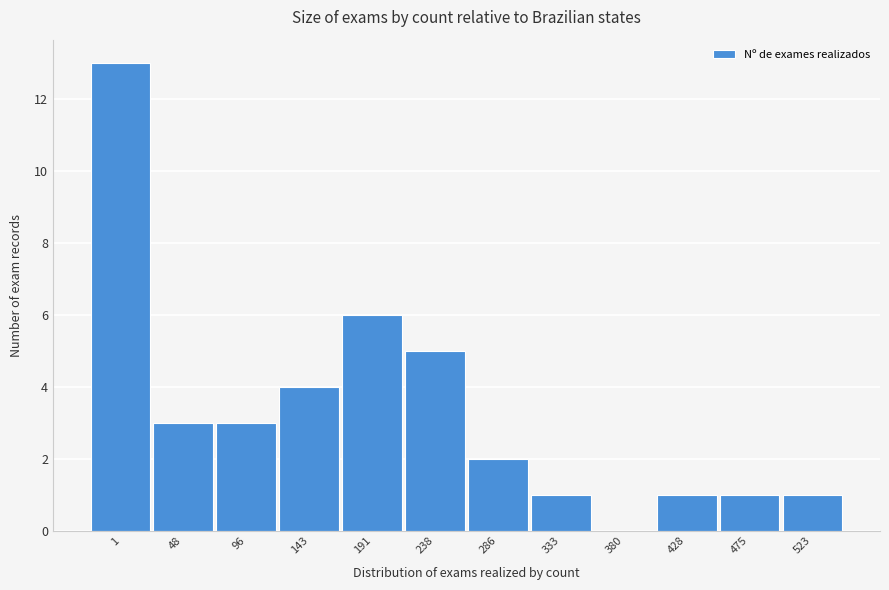

Reading left to right, list all the values displayed in this chart.

1=13	48=3	96=3	143=4	191=6	238=5	286=2	333=1	380=0	428=1	475=1	523=1